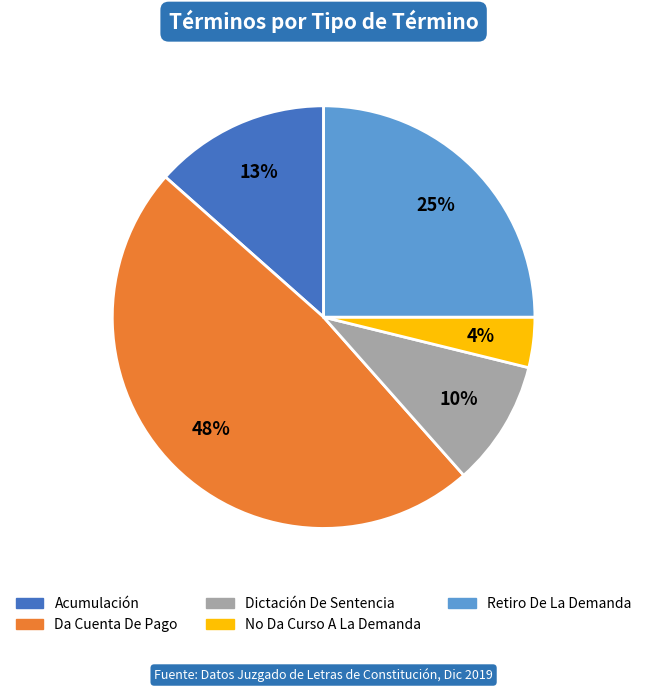

The Retiro De La Demanda slice represents 34% of the pie. True or false?

False